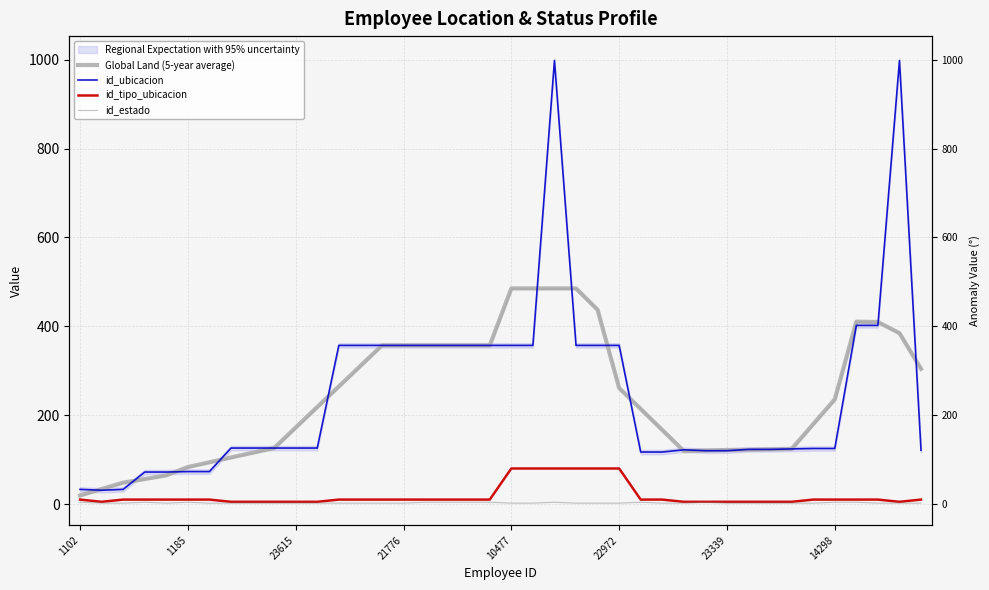

How many interior local peaks does the id_estado series have?

5